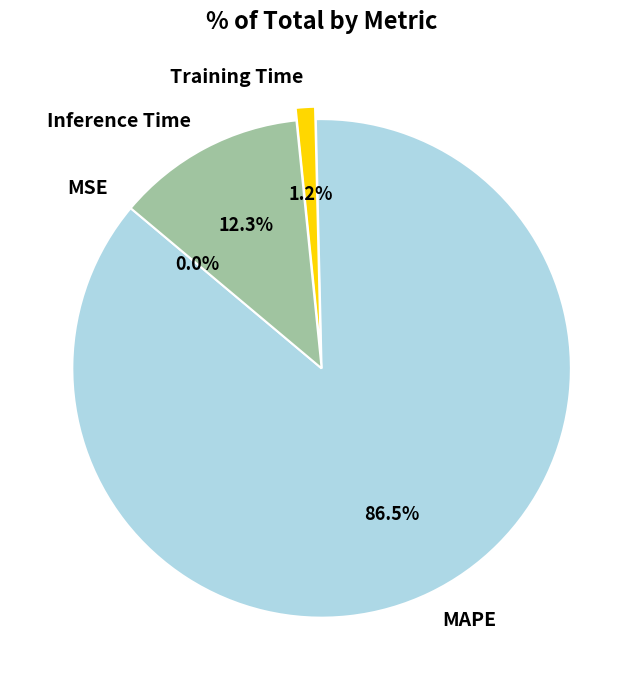

To the nearest percent, what percentage of the pie is Training Time?

1%